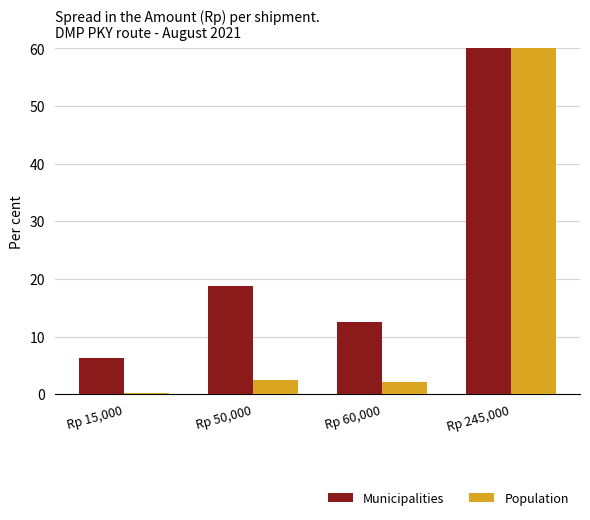

Is the value of Municipalities at Rp 50,000 greater than the value of Population at Rp 60,000?

Yes